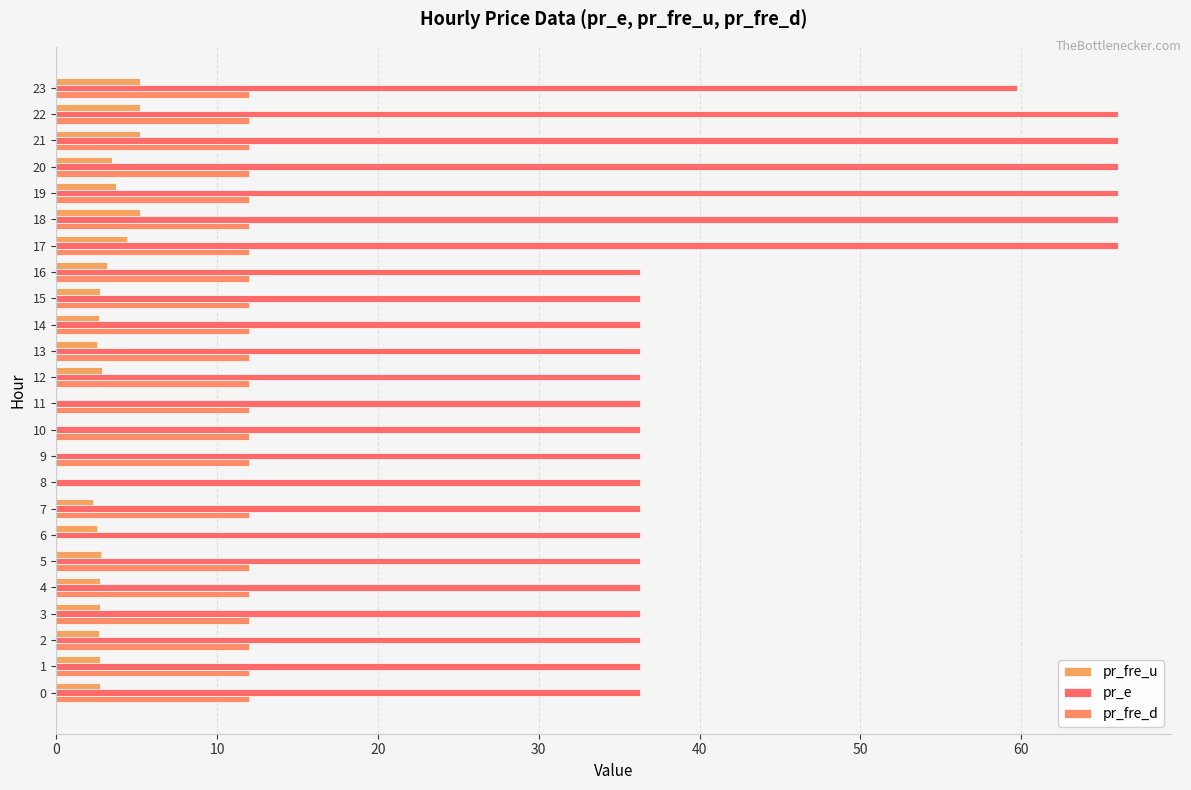

How many categories are shown in the chart?

24